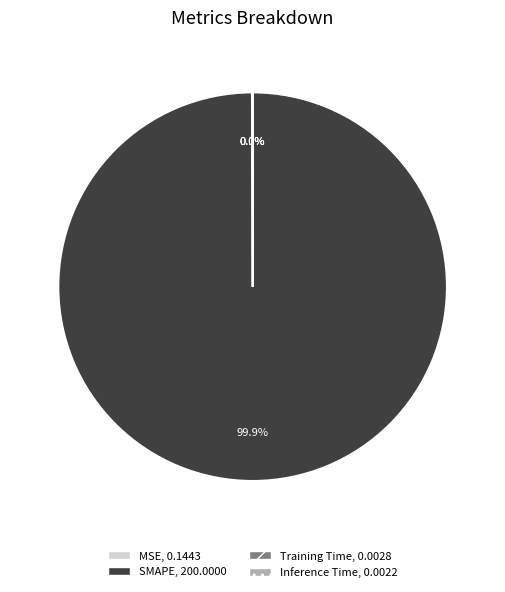

Does SMAPE represent more than half of the total?

Yes